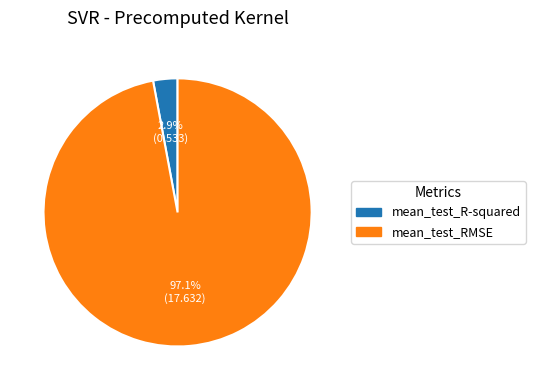

What is the smallest slice in the pie chart?

mean_test_R-squared